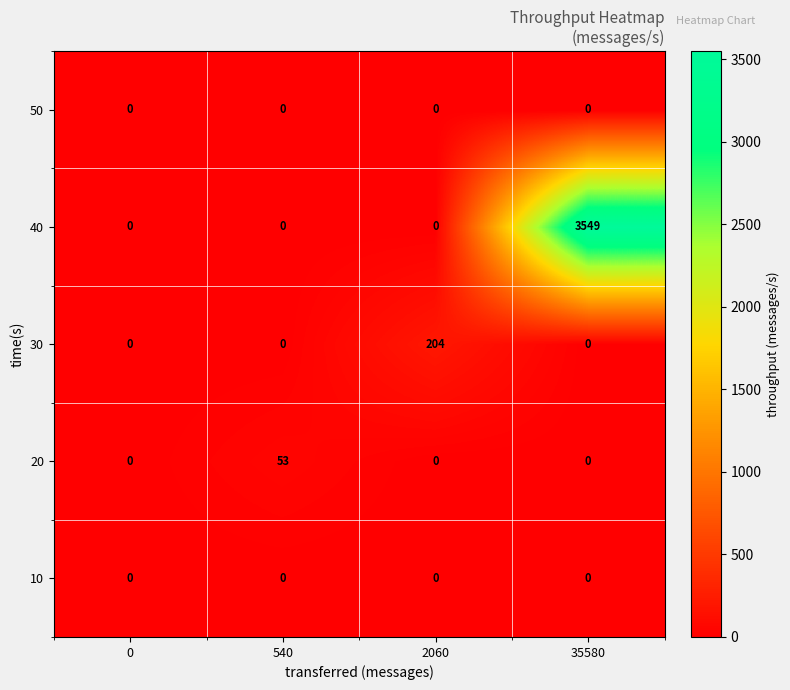

Reading left to right, list all the values displayed in this chart.

50: 0	0	0	0
40: 0	0	0	3549
30: 0	0	204	0
20: 0	53	0	0
10: 0	0	0	0